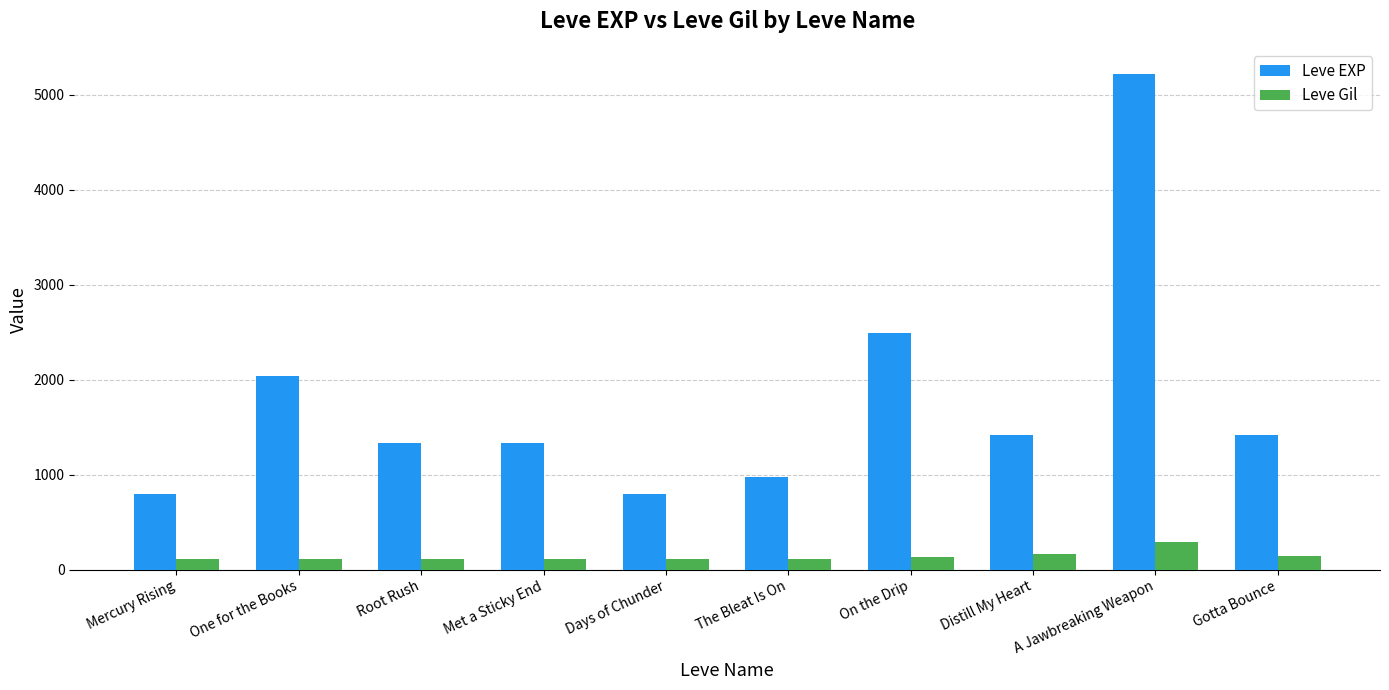

Is the value of Leve EXP at Mercury Rising greater than the value of Leve Gil at The Bleat Is On?

Yes